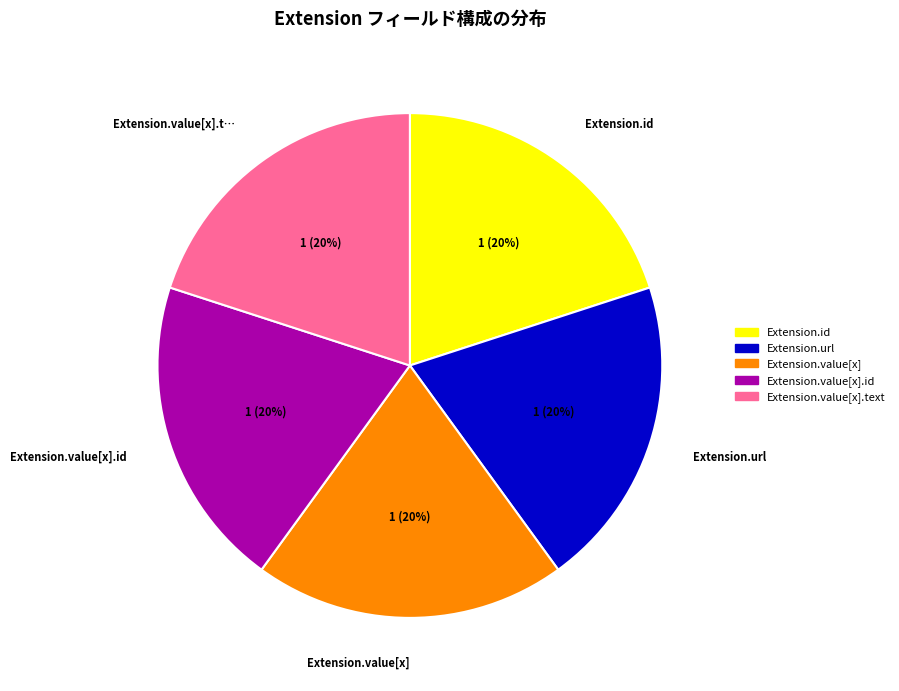

To the nearest percent, what percentage of the pie is Extension.id?

20%